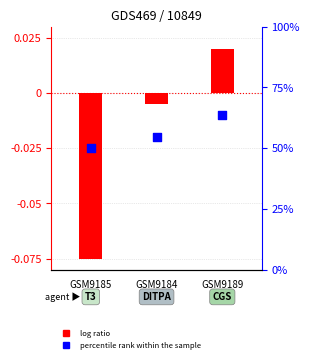

What is the total value across all series at GSM9185?

-0.1